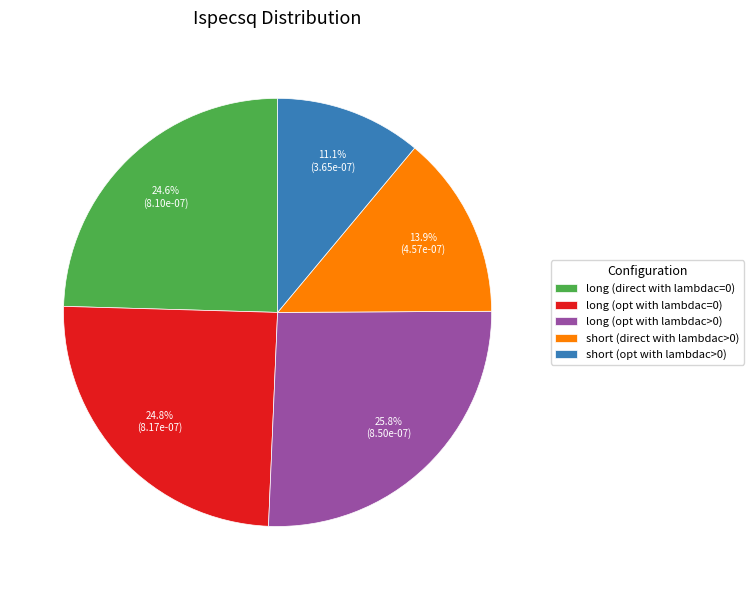

The long (direct with lambdac=0) slice represents 25% of the pie. True or false?

True